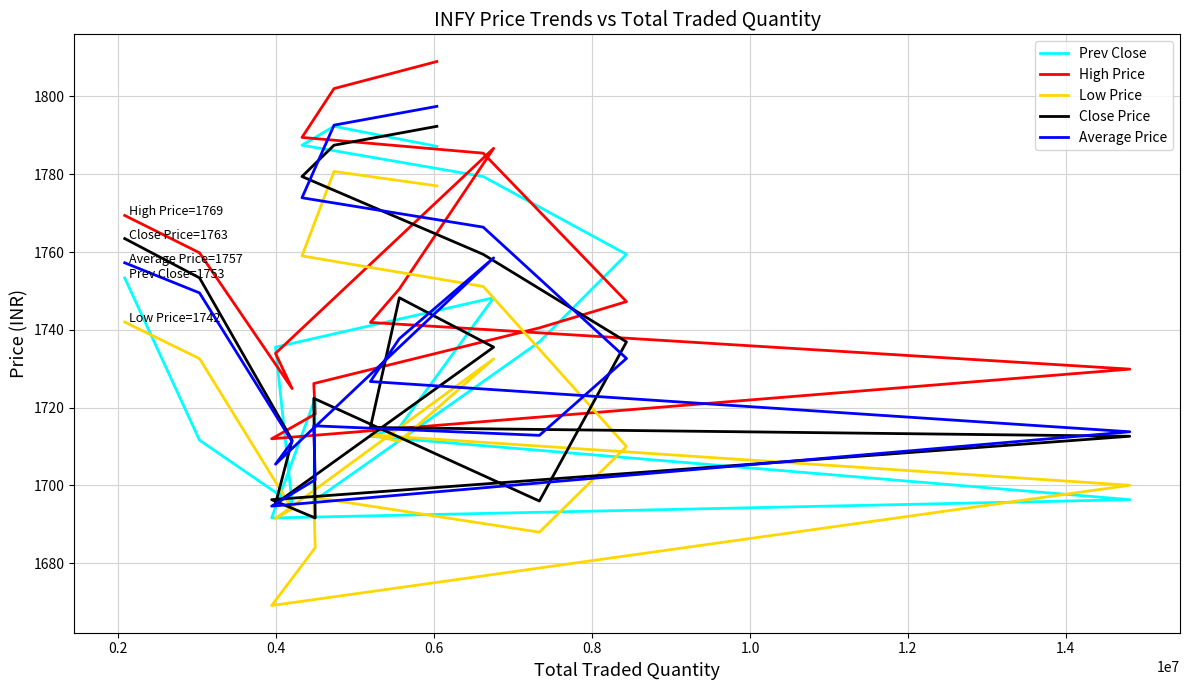

List the series in order of their peak value, lowest first.

Low Price, Prev Close, Close Price, Average Price, High Price